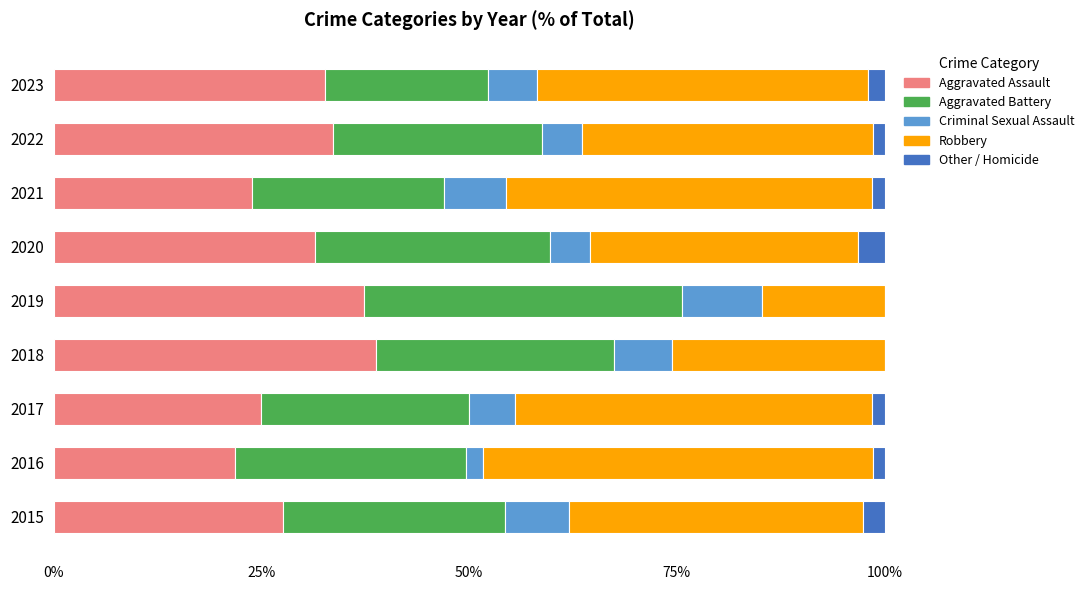

Count the number of categories in the chart.

9